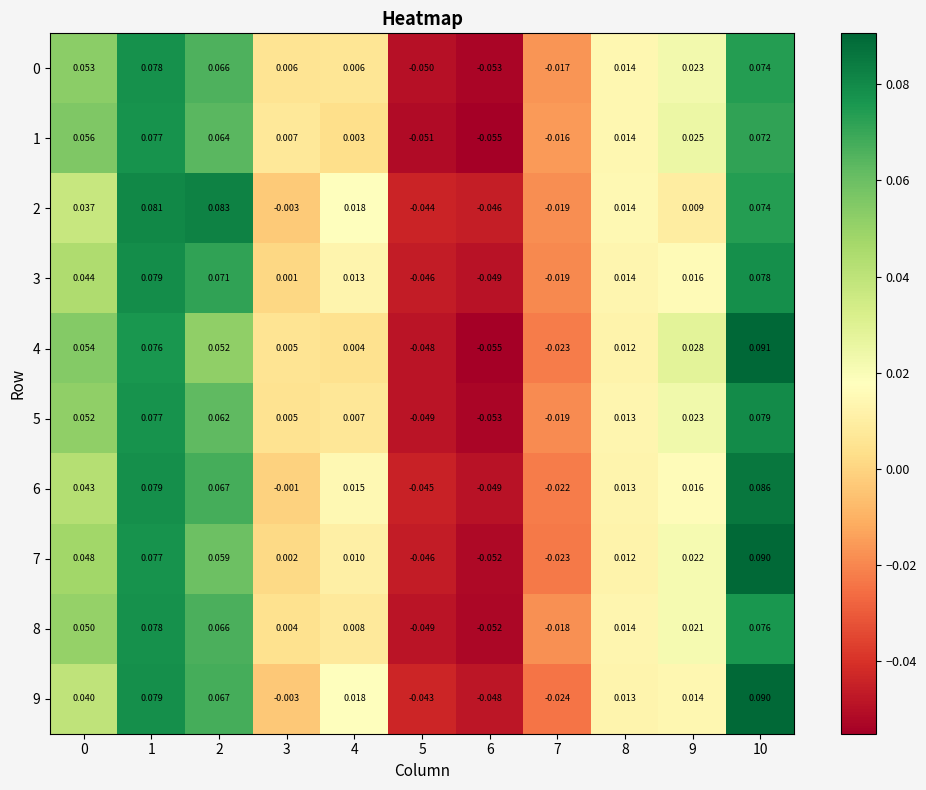

Is the value of 5 at 5 greater than the value of 4 at 3?

No